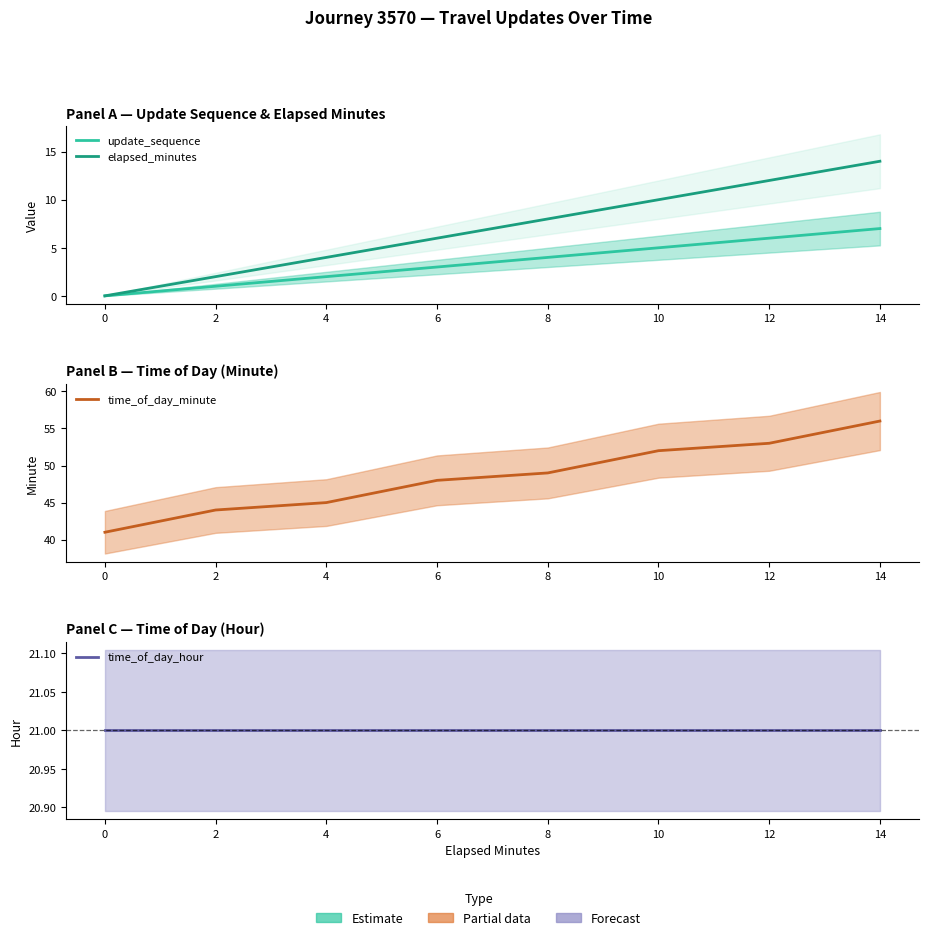

Rank the series by their maximum value, from highest to lowest.

time_of_day_minute, time_of_day_hour, elapsed_minutes, update_sequence